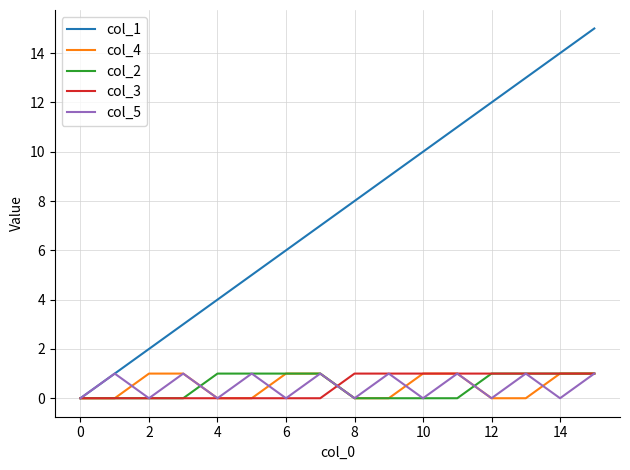

Which series has the largest total across all categories?

col_1